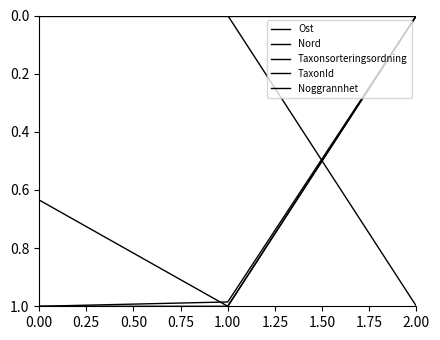

What is the difference between the maximum and minimum values in the Taxonsorteringsordning series?

1.0